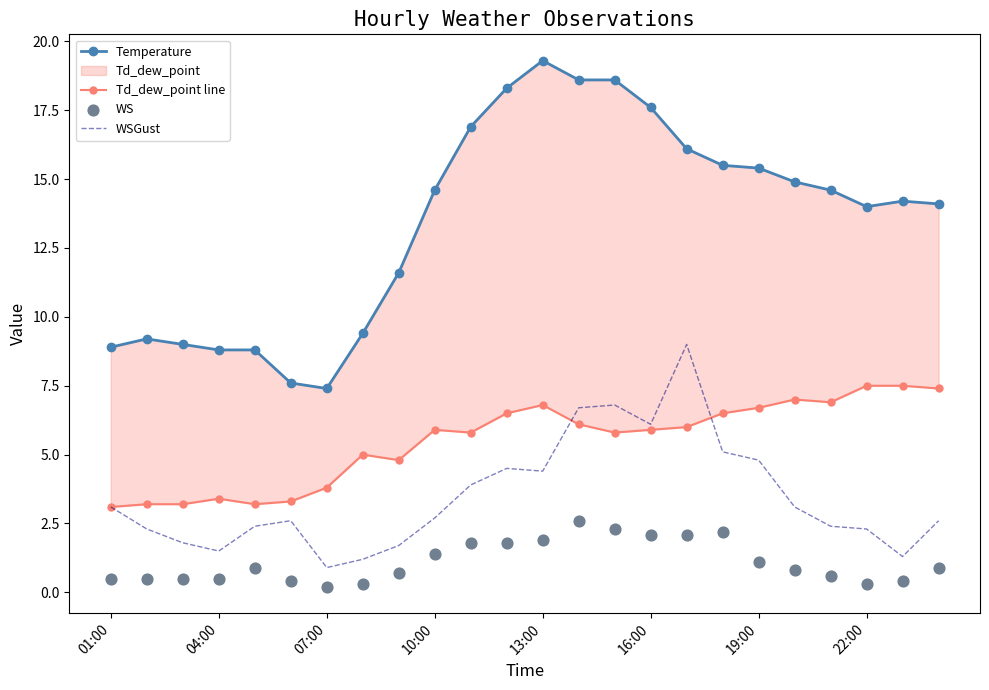

Which series reaches the maximum Y coordinate?

Temperature